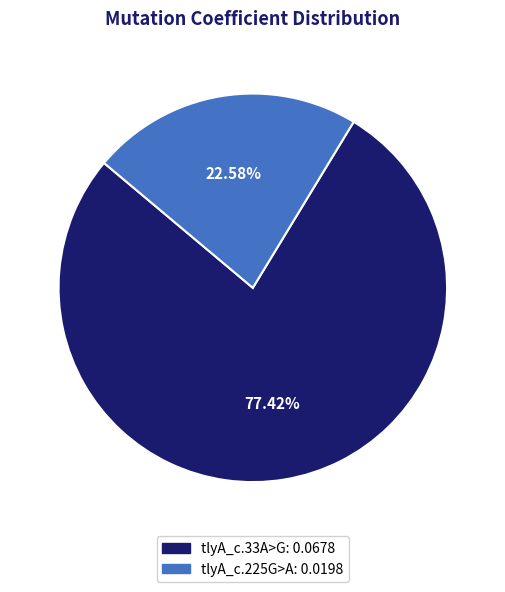

True or false: tlyA_c.225G>A accounts for 12% of the total.

False